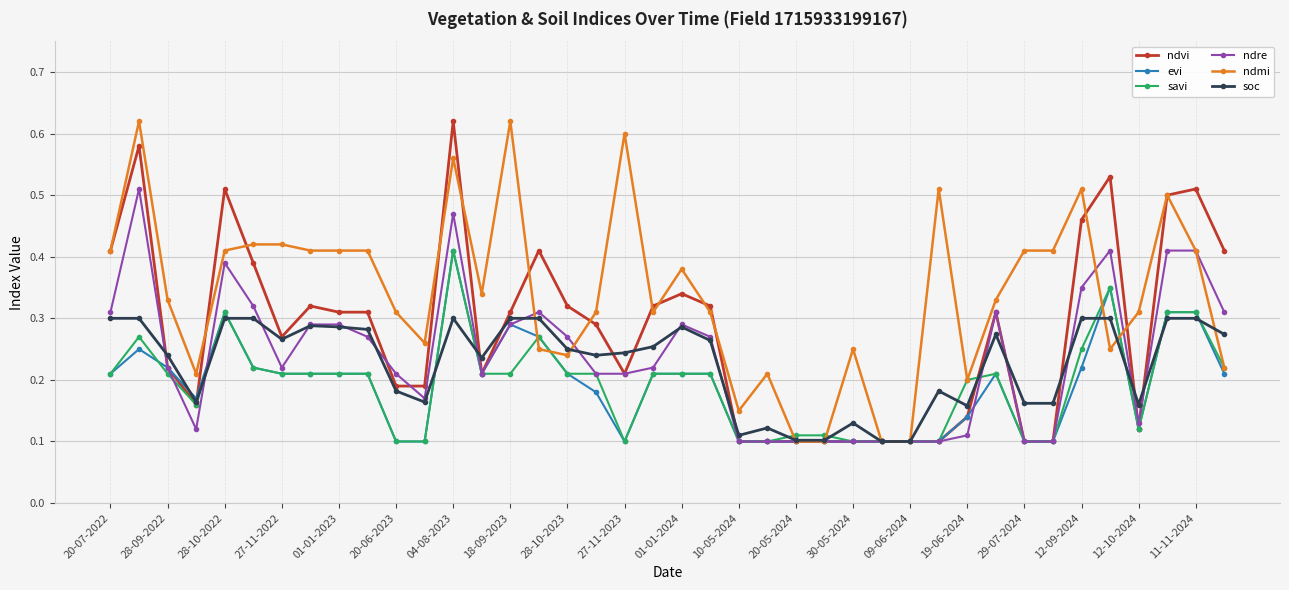

True or false: ndre has more than 1 interior local peaks.

True